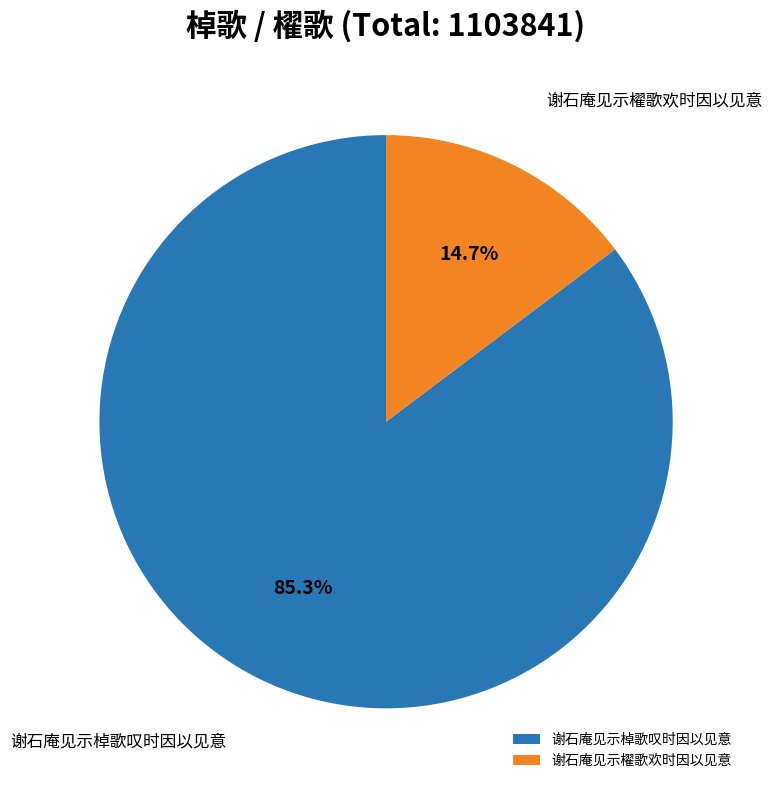

Is 谢石庵见示櫂歌欢时因以见意 the majority of the pie?

No